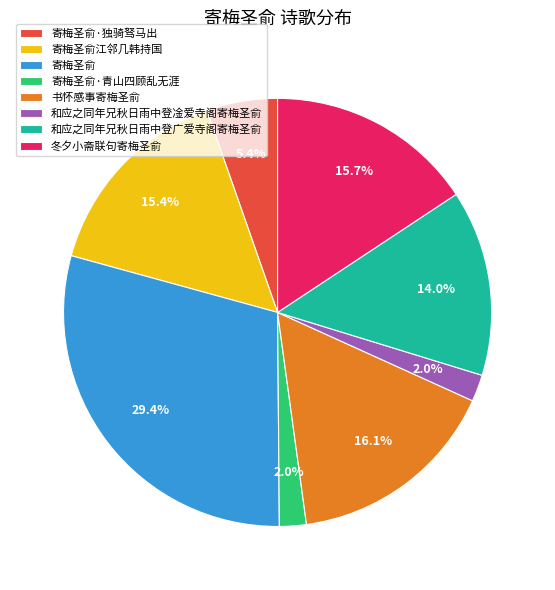

What is the largest slice in the pie chart?

寄梅圣俞